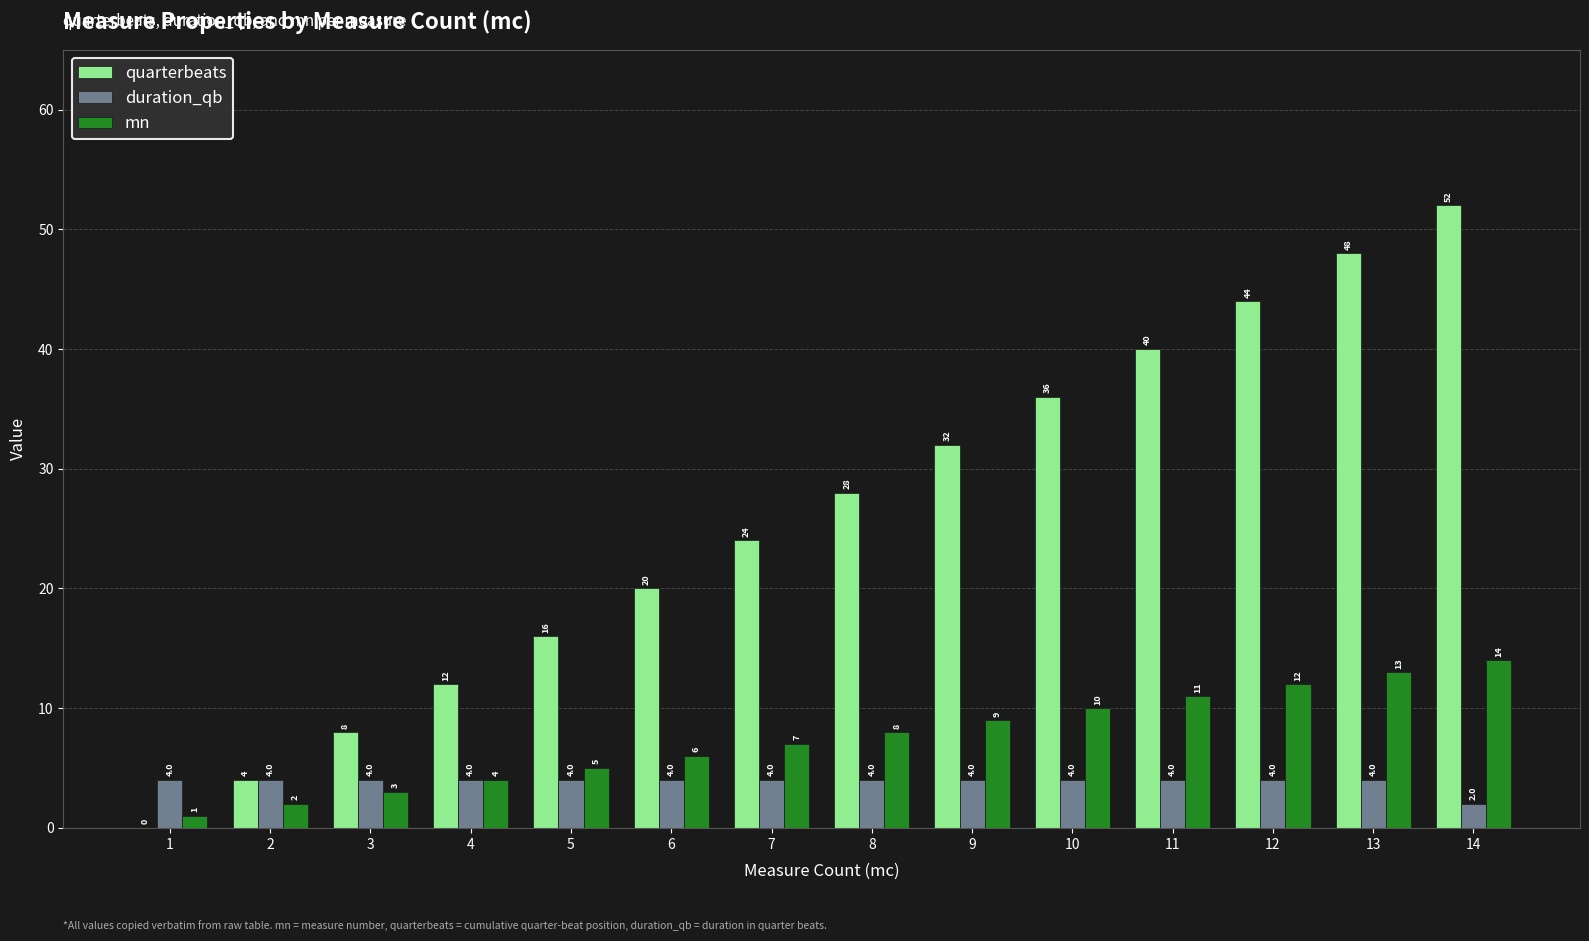

Reading right to left, transcribe all the data shown in this chart.

quarterbeats: 52	48	44	40	36	32	28	24	20	16	12	8	4	0
duration_qb: 2	4	4	4	4	4	4	4	4	4	4	4	4	4
mn: 14	13	12	11	10	9	8	7	6	5	4	3	2	1